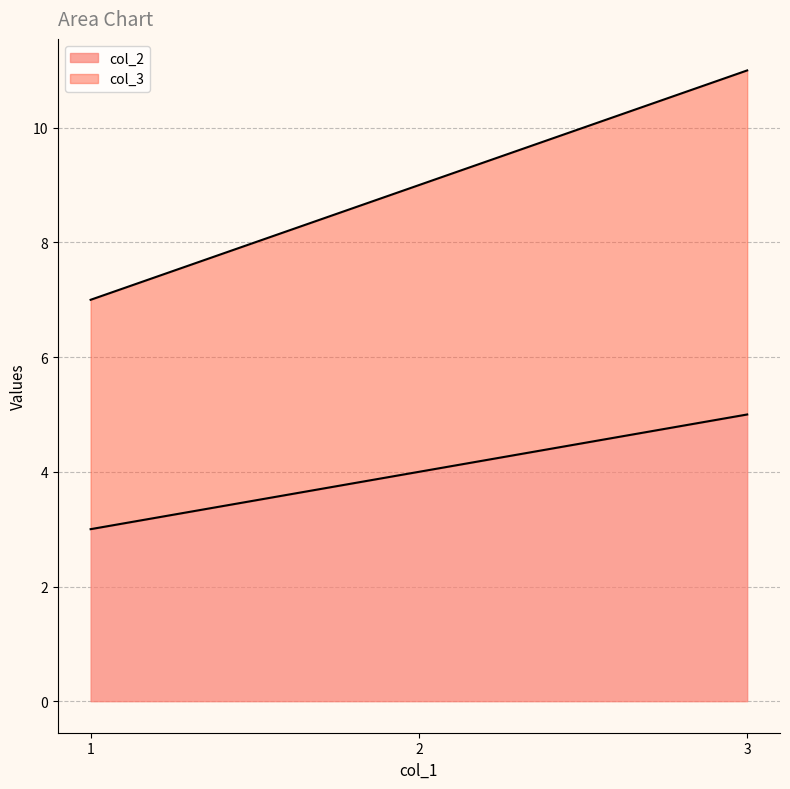

What is the average value of the col_2 series?

4